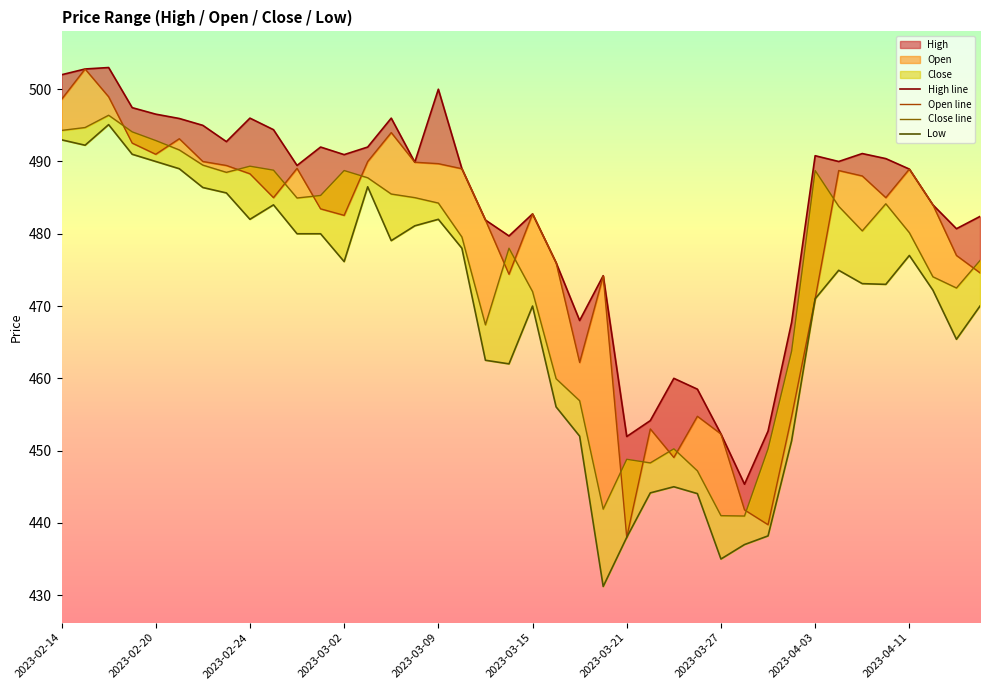

Is the value of High line at 19 greater than the value of Low at 18?

Yes